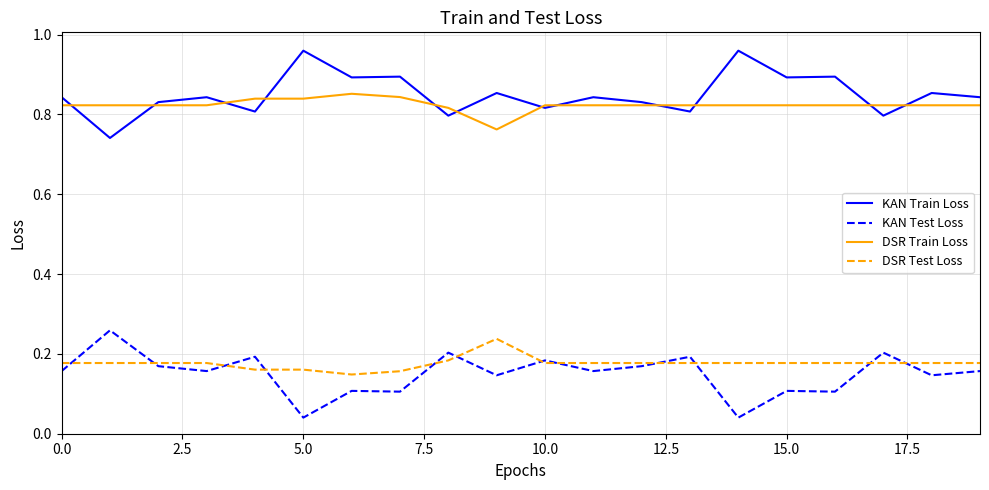

True or false: DSR Train Loss and KAN Test Loss intersect in this chart.

False